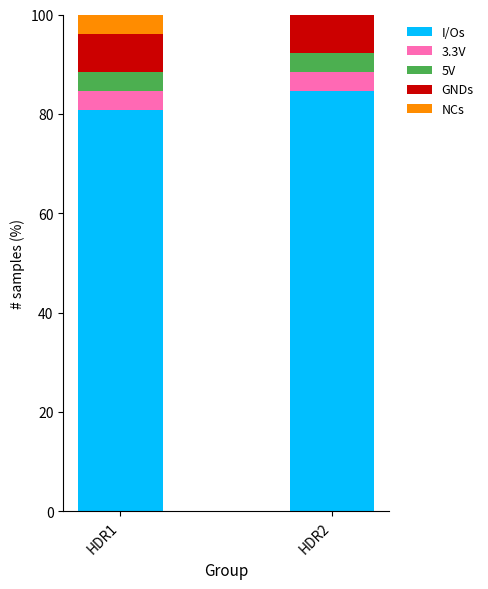

At how many categories does at least one series exceed 27?

2